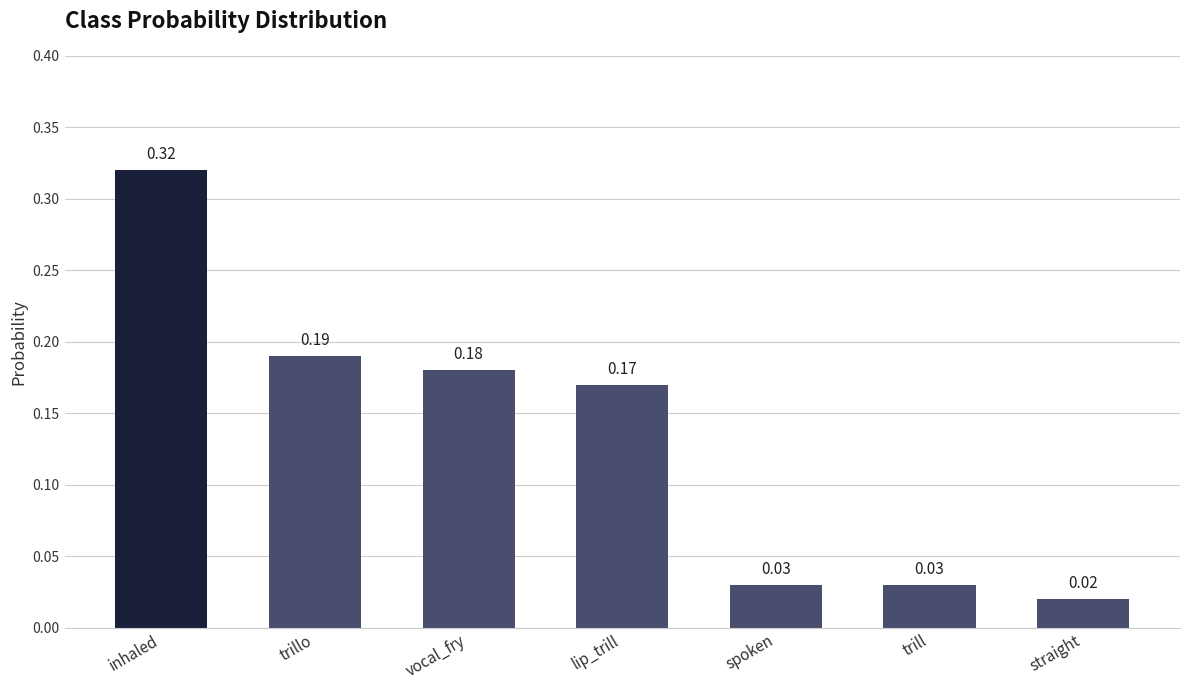

At which category does the chart reach its minimum across all series?

straight